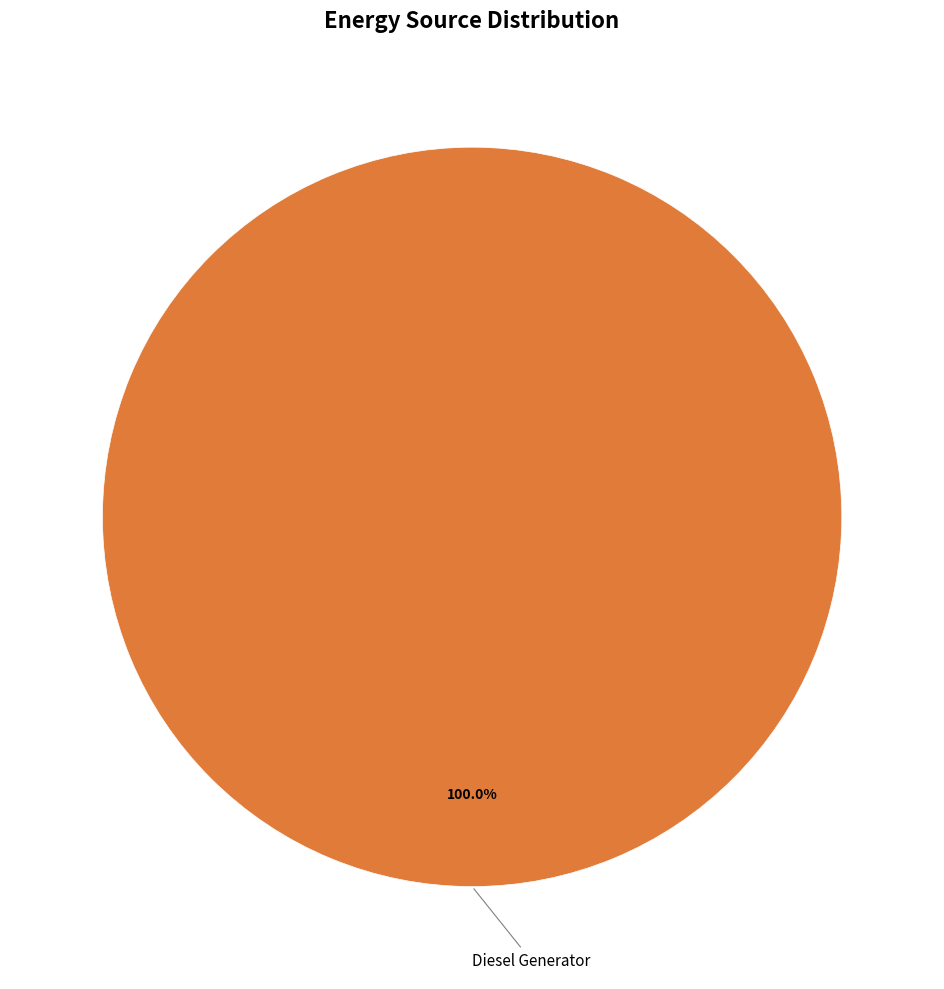

Is there a majority slice in this chart?

Yes